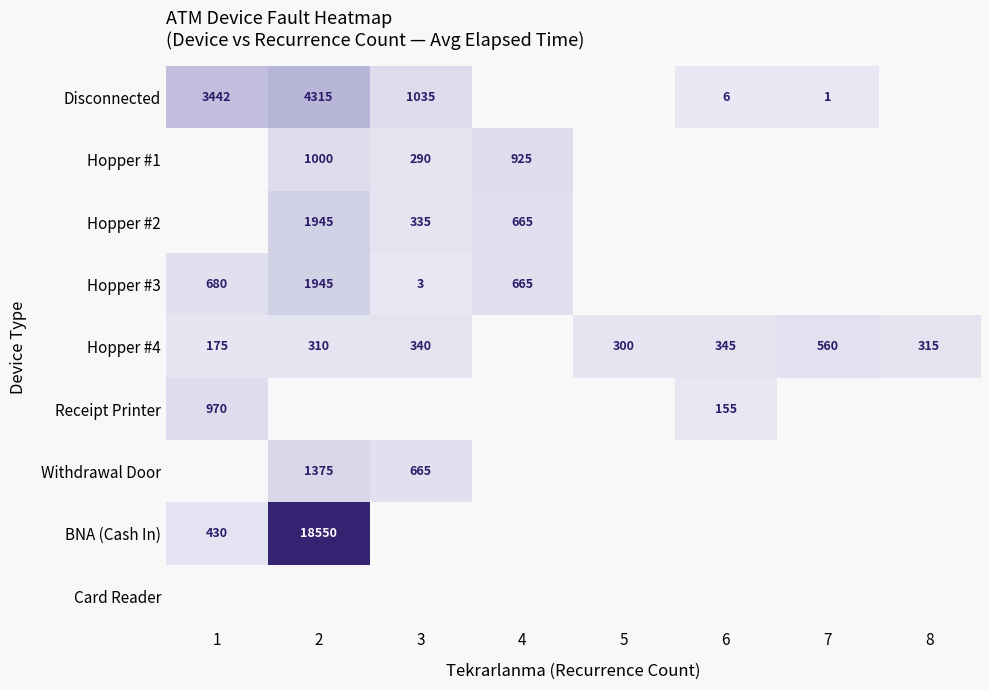

The Hopper #4 series shows 140 at 3. True or false?

False